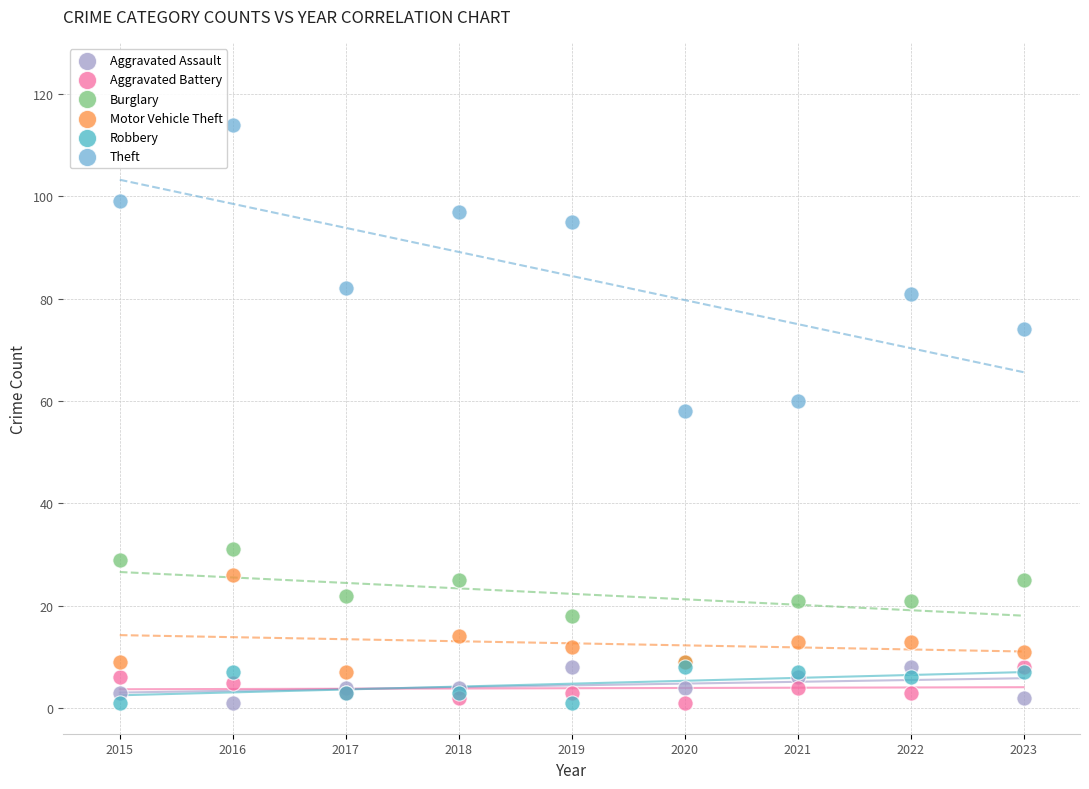

Which series contains the highest Y value?

Theft